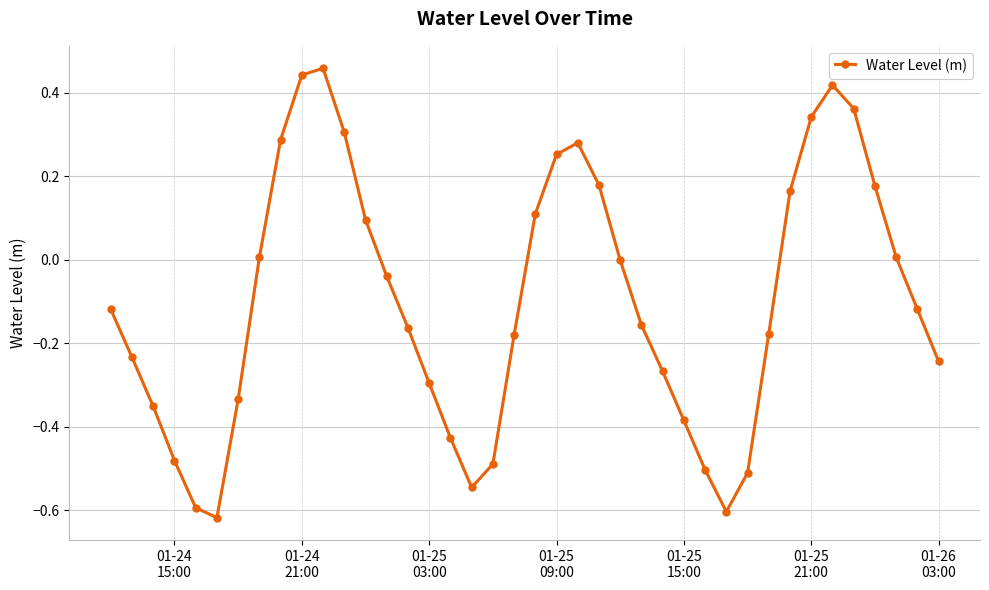

What is the difference between the maximum and minimum values?

1.1